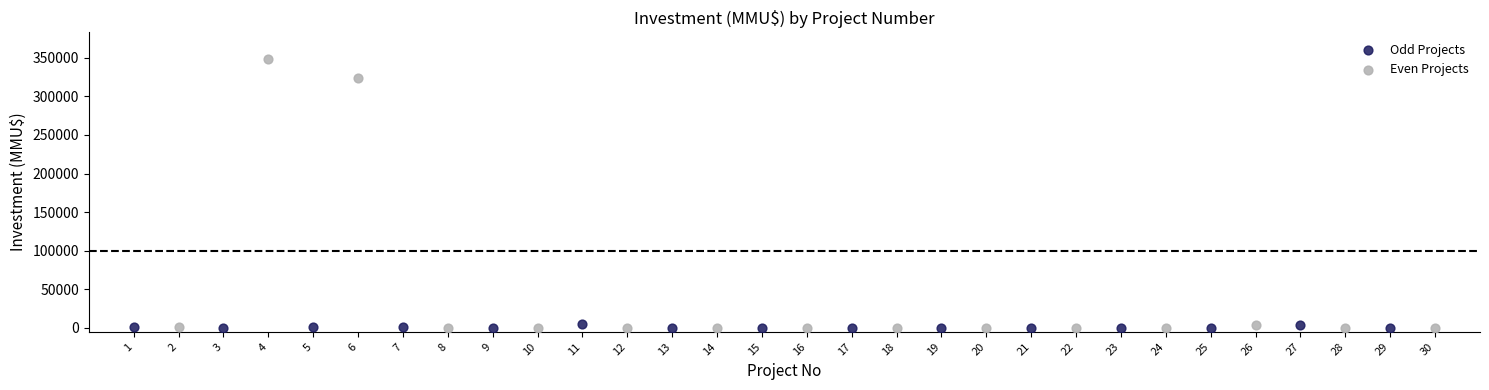

Which series contains the highest Y value?

Even Projects